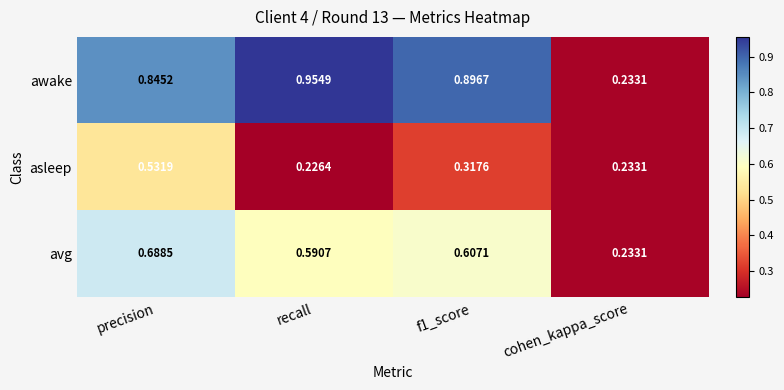

Rank the series at f1_score from lowest to highest value.

asleep, avg, awake